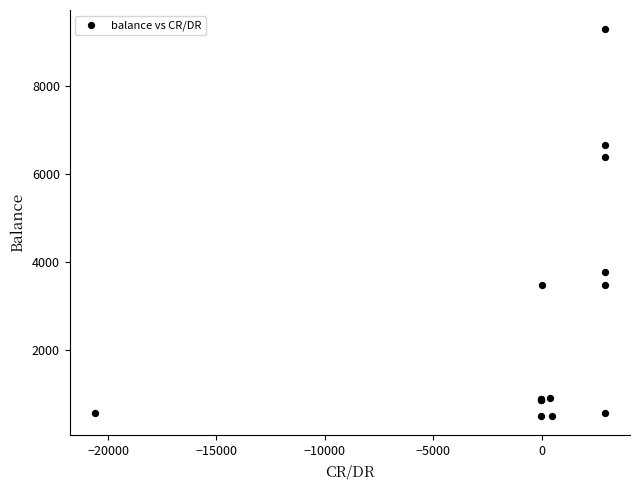

What Y value in the scatter plot is closest to 4891?

3762.9